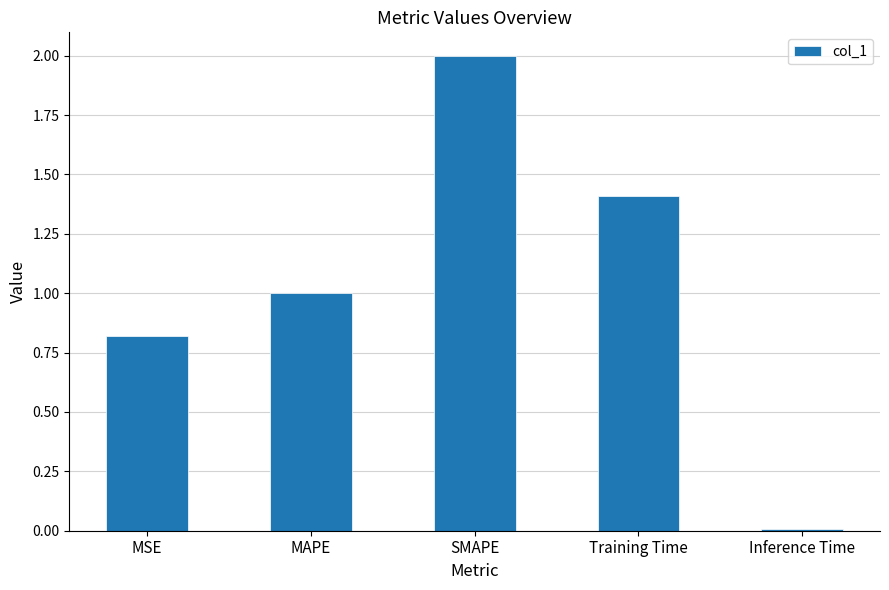

Are the bars grouped side by side (vs. stacked)?

No